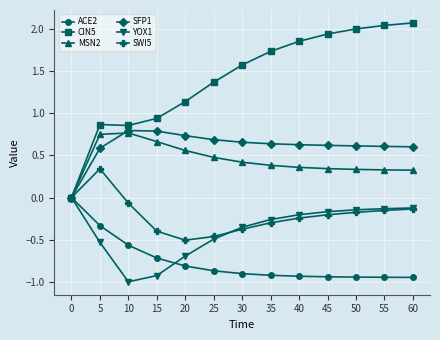

What is the spread (max minus min) of values at 5?

1.4